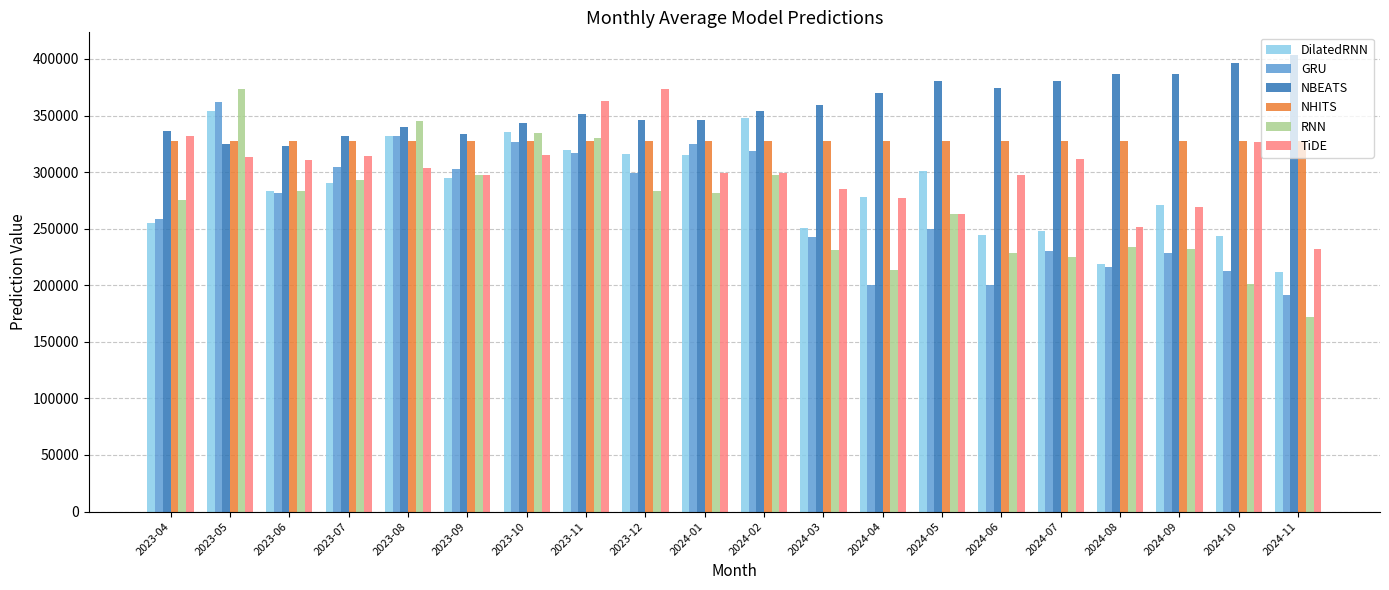

Between 2023-06 and 2024-02, which series saw the biggest shift?

DilatedRNN